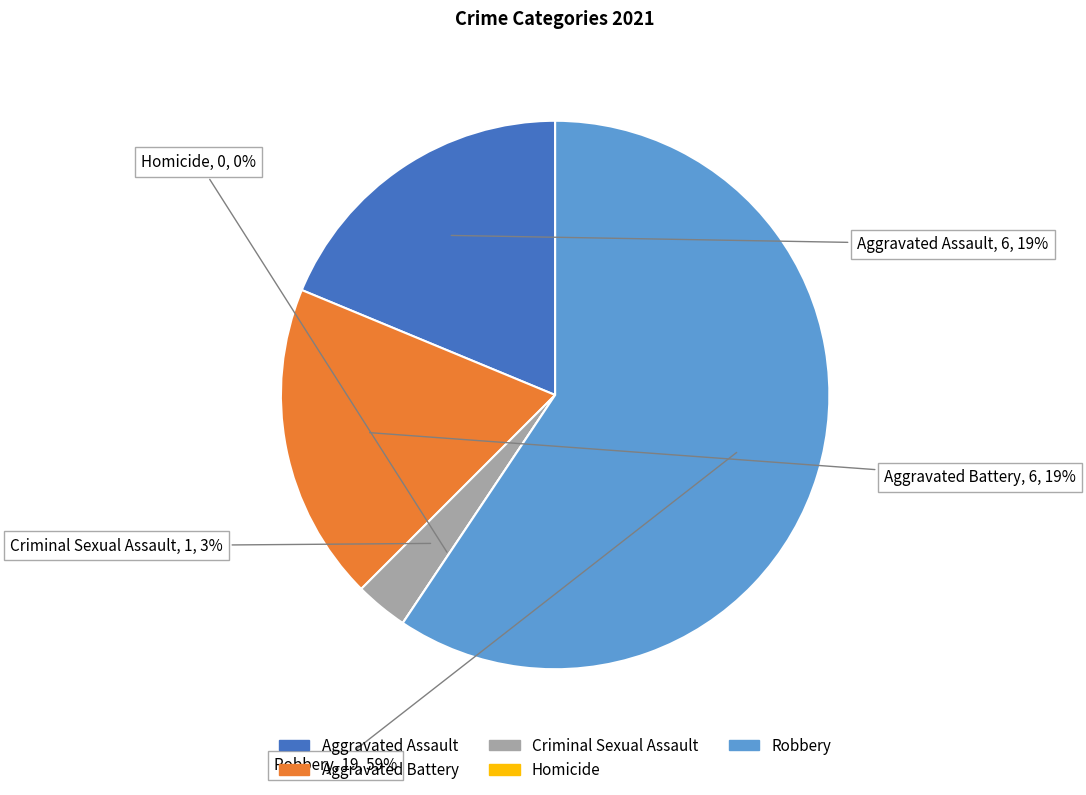

Which slice is the smallest?

Homicide